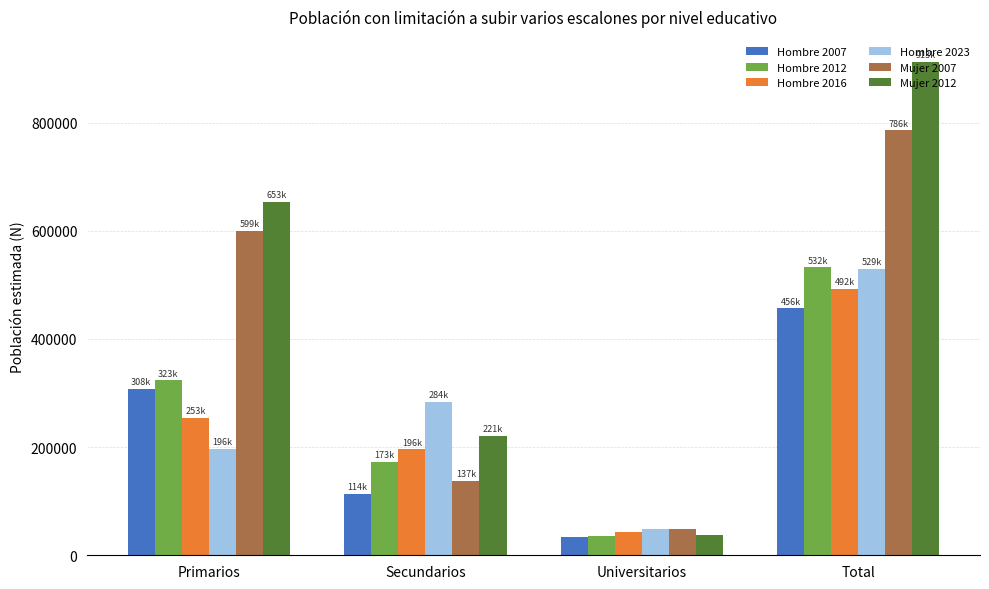

Which series has the largest range (max minus min)?

Mujer 2012